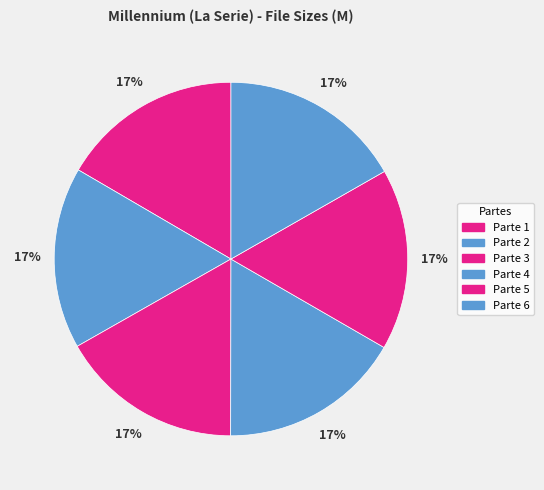

Is there any slice that represents more than half of the pie?

No